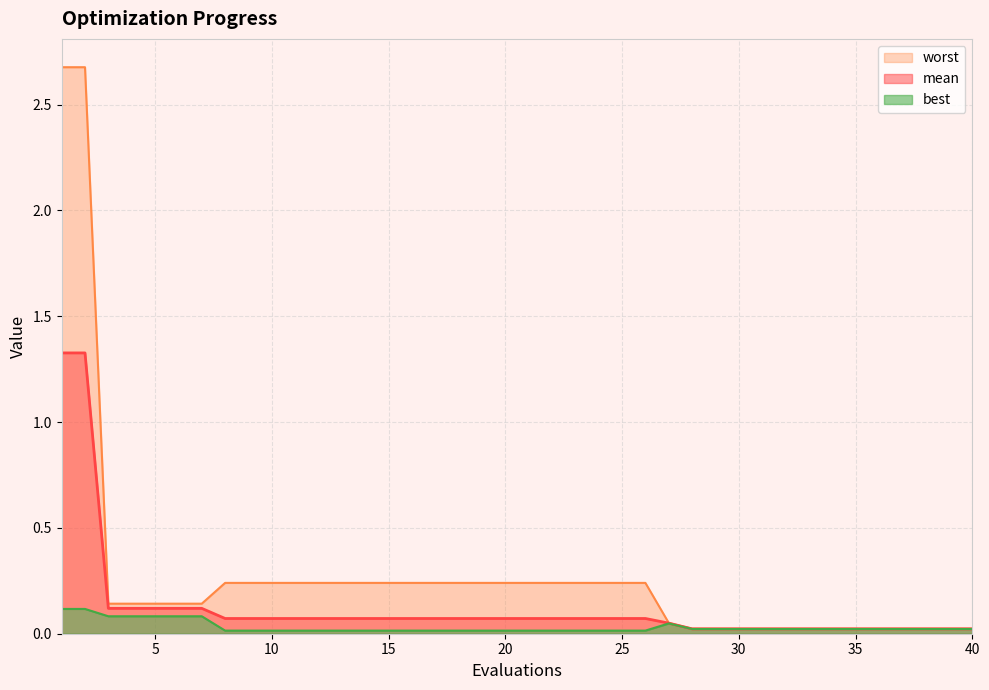

At which label does worst reach its peak?

1